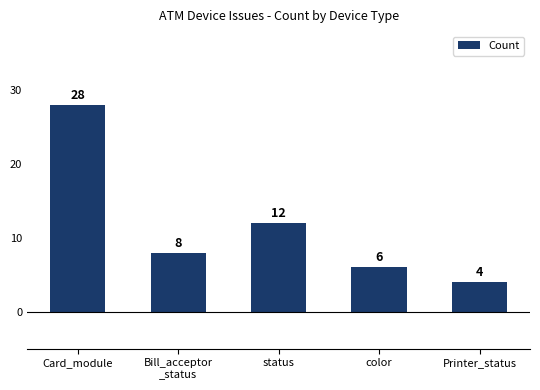

The chart shows a value of 8 at Bill_acceptor
_status. True or false?

True